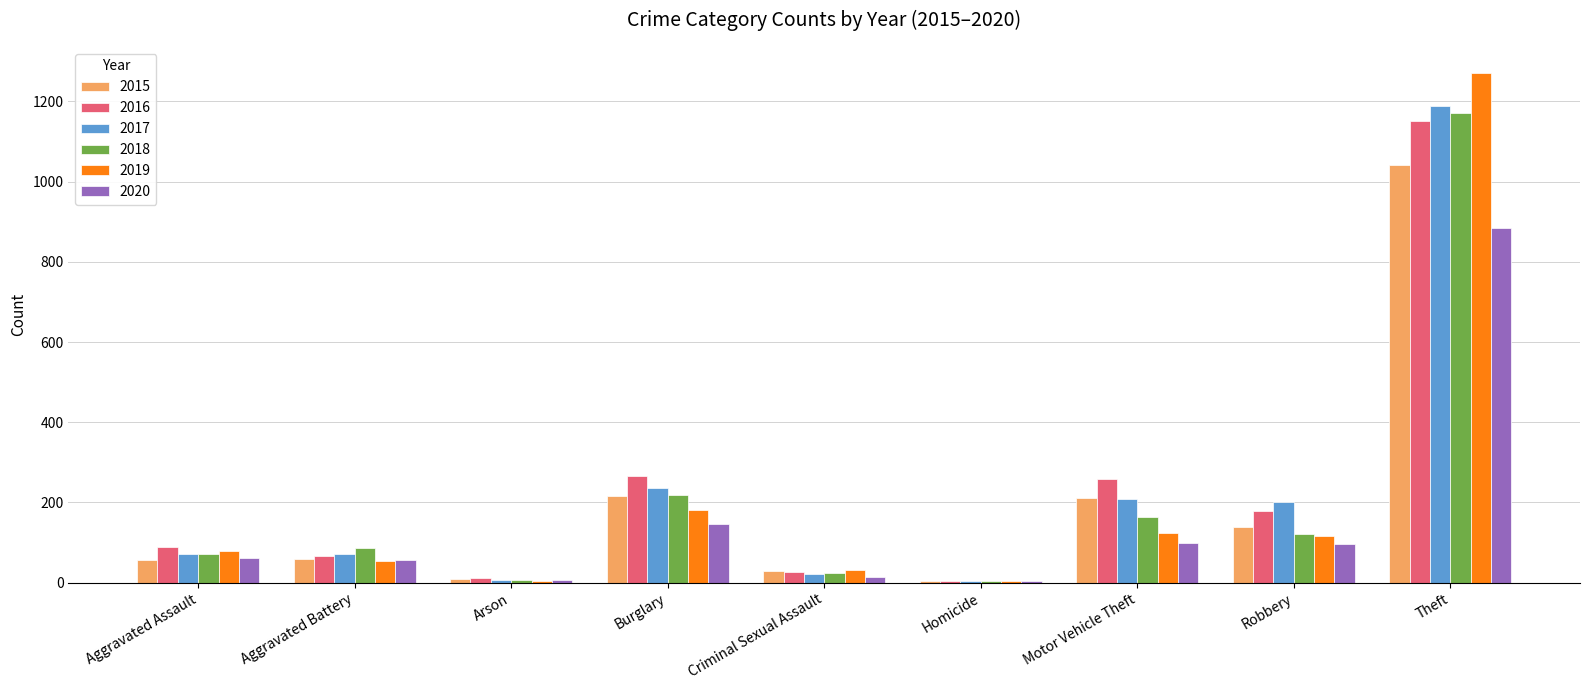

How many categories are shown in the chart?

9